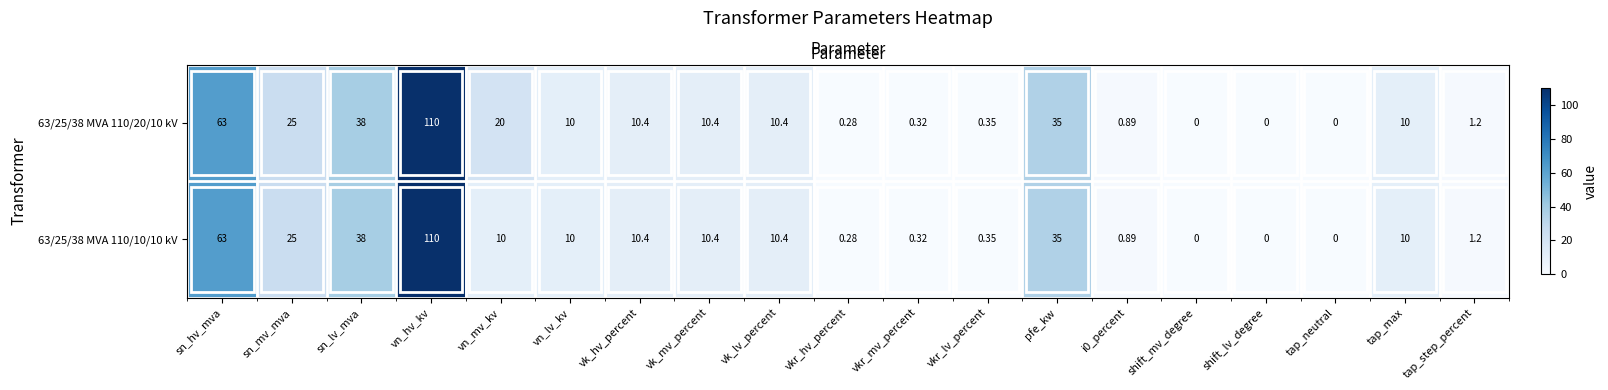

What is the difference between the maximum and second lowest values in the 63/25/38 MVA 110/10/10 kV series?

110.0